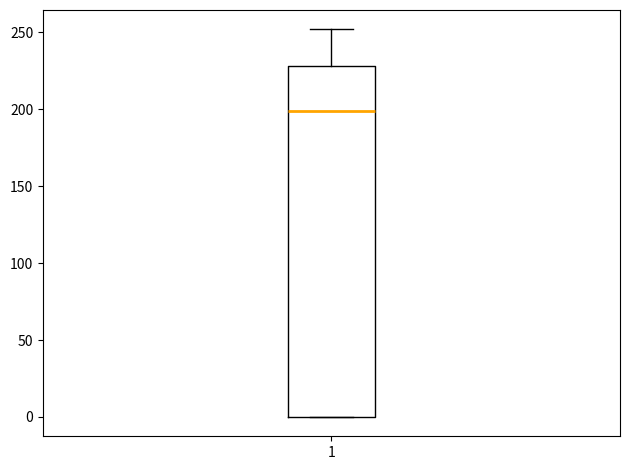

Read this box plot against the y-axis: the position of the median line, the range covered by the box, and the ends of both whiskers. The values are not printed on the chart, so give them approximately, as read against the axis.

median 200, box 0 to 230, whiskers 0 to 250